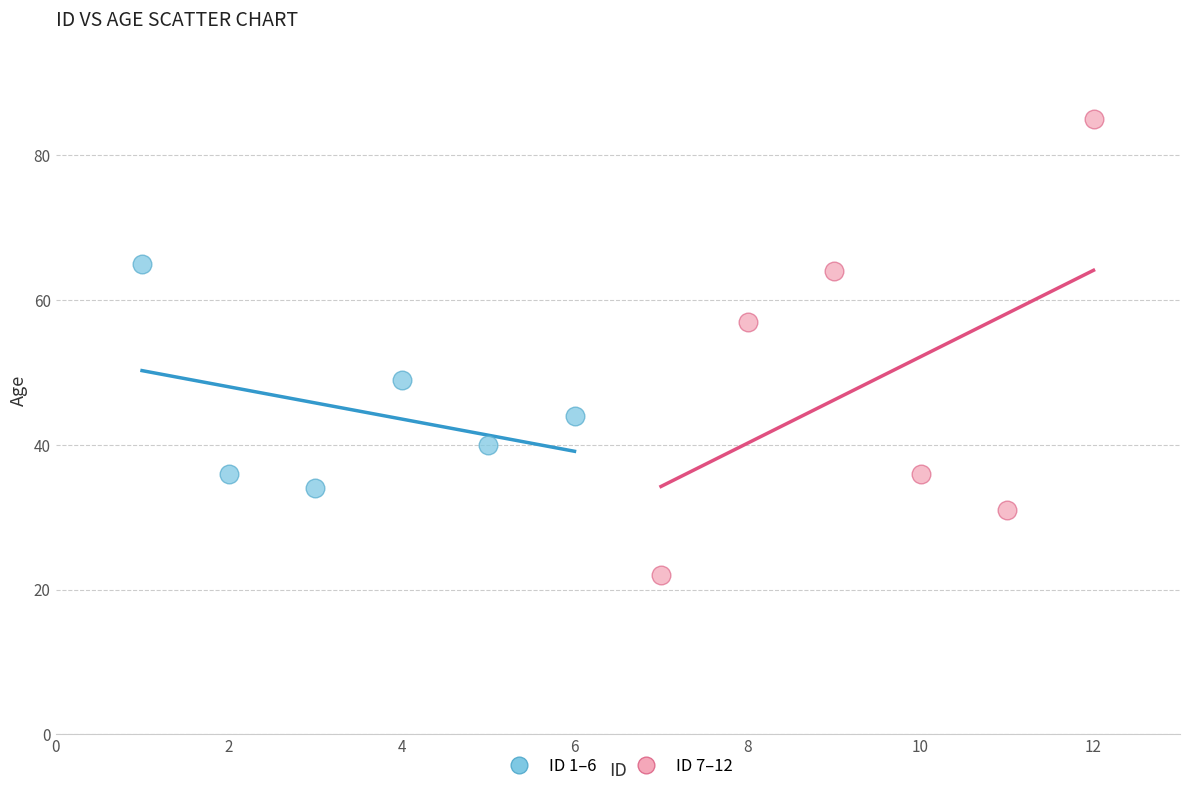

Which series contains the highest Y value?

ID 7–12